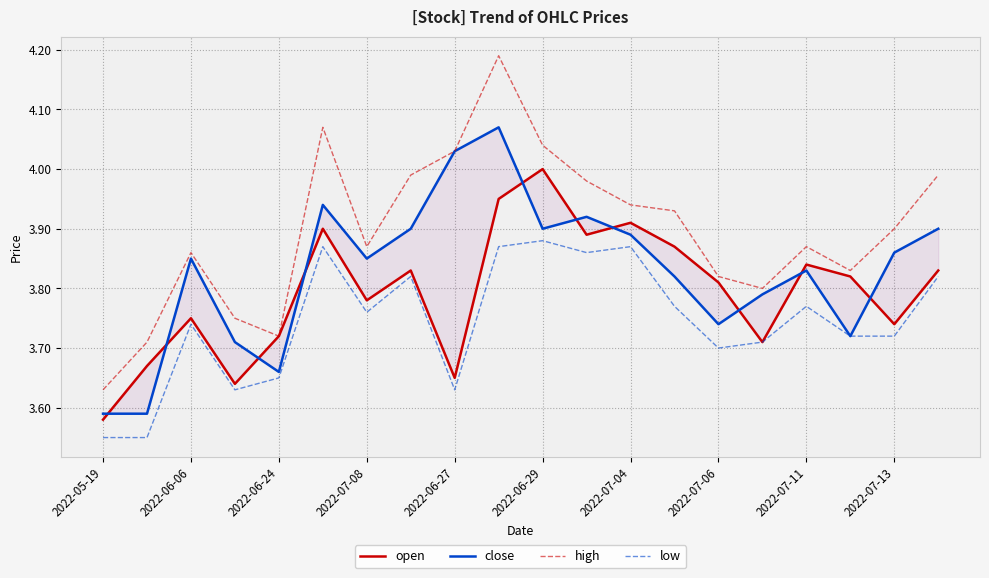

Does the chart have visible grid lines?

Yes